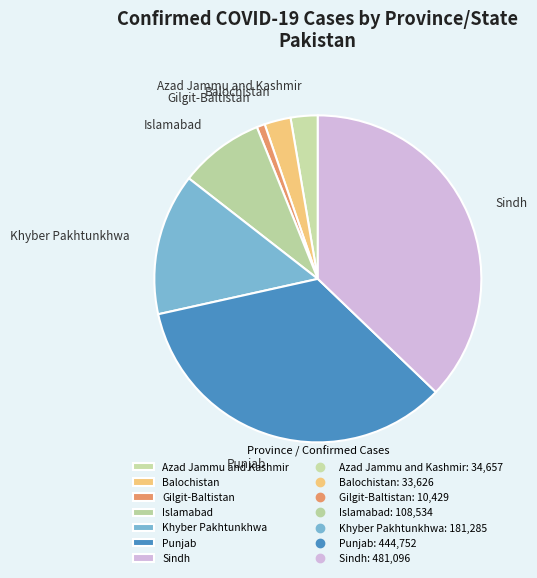

Does Azad Jammu and Kashmir account for over 50% of the chart?

No